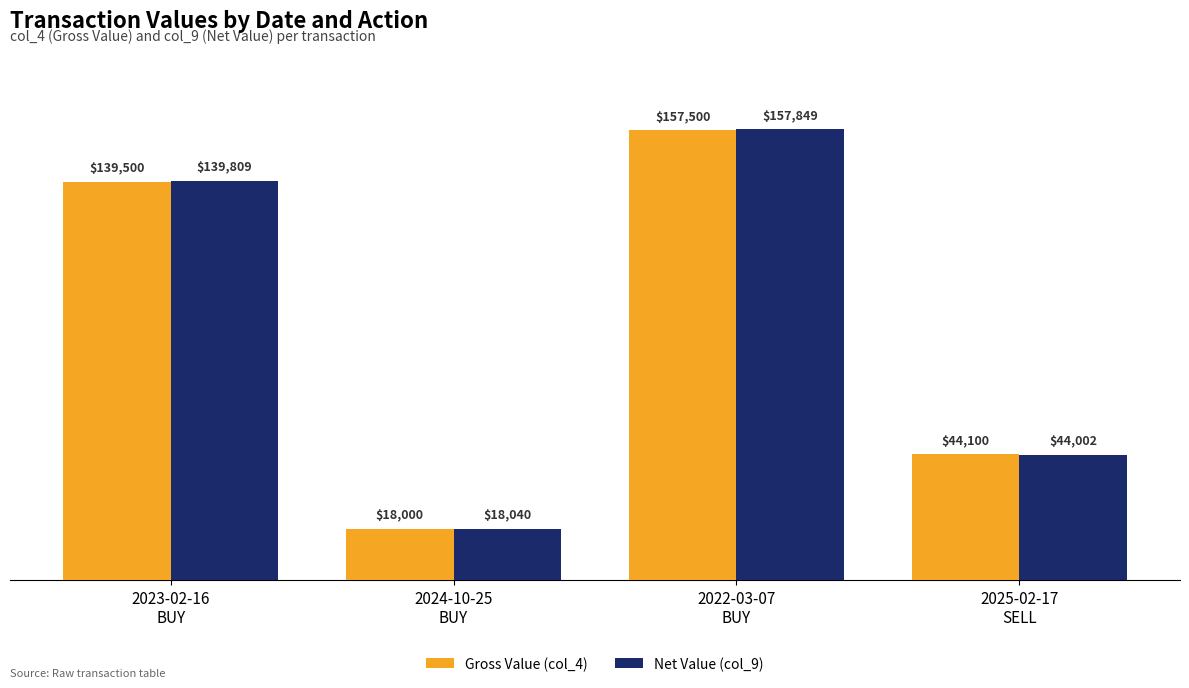

How many data points in Net Value (col_9) are less than 139808?

2